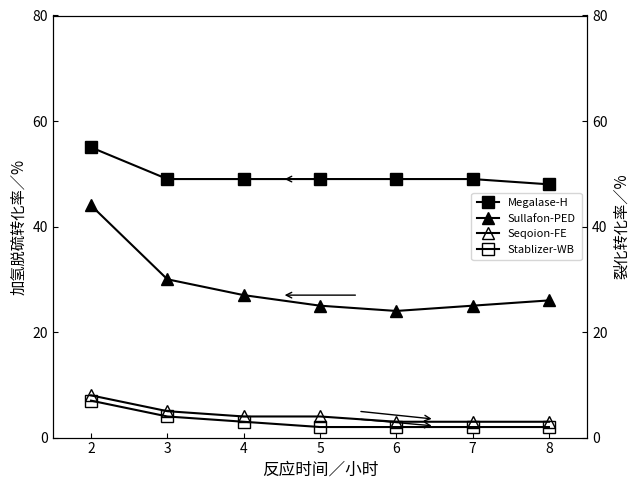

Which has a higher value, 3 or 5?

3